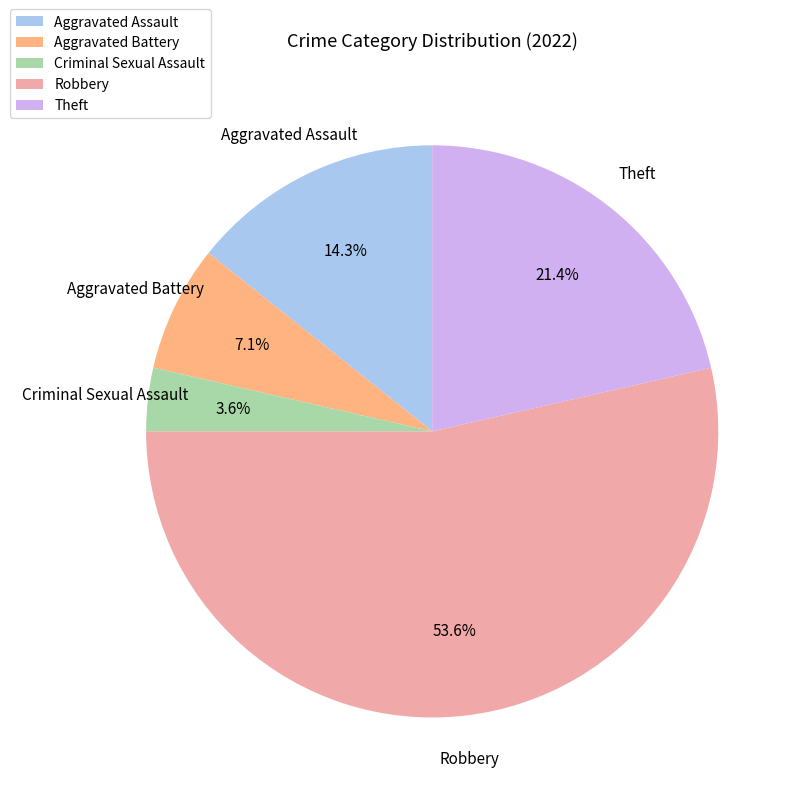

Which has a higher value, Theft or Aggravated Assault?

Theft